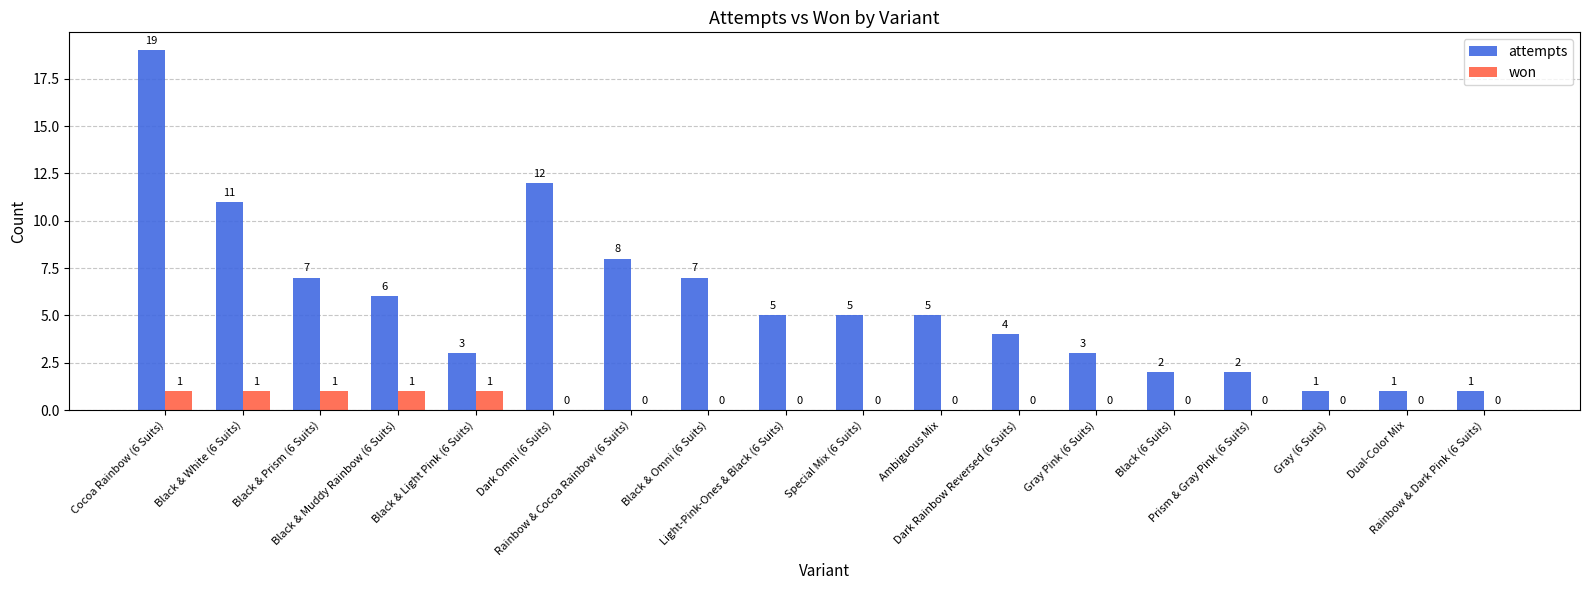

What is the maximum value for attempts?

19